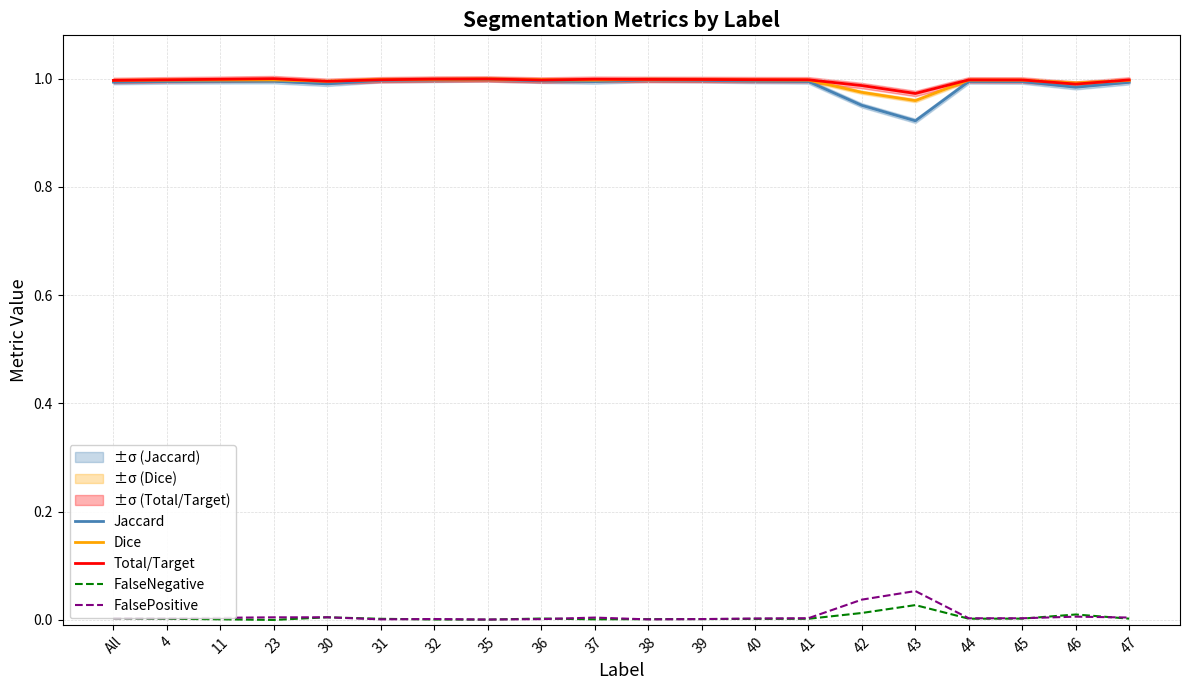

What is the difference between the maximum and minimum values in the FalsePositive series?

0.1